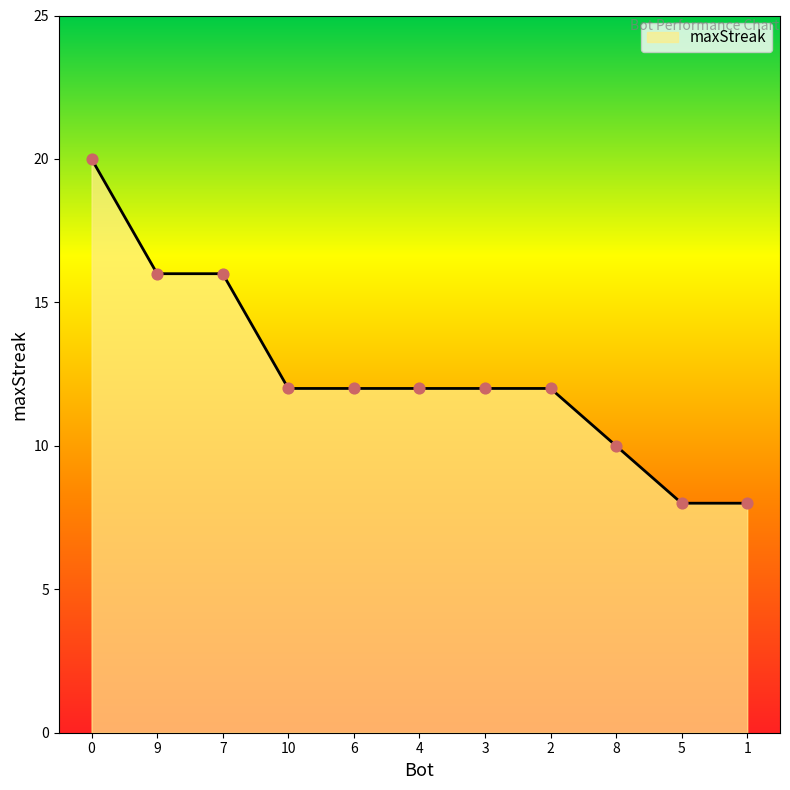

Approximately how many times larger is the value at 5 compared to 6?

0.7